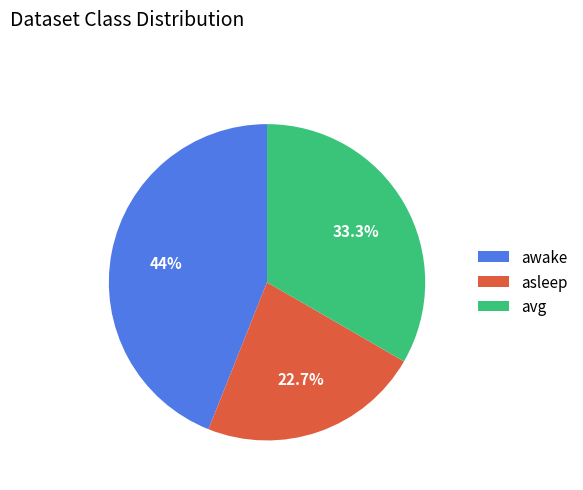

True or false: asleep accounts for 23% of the total.

True